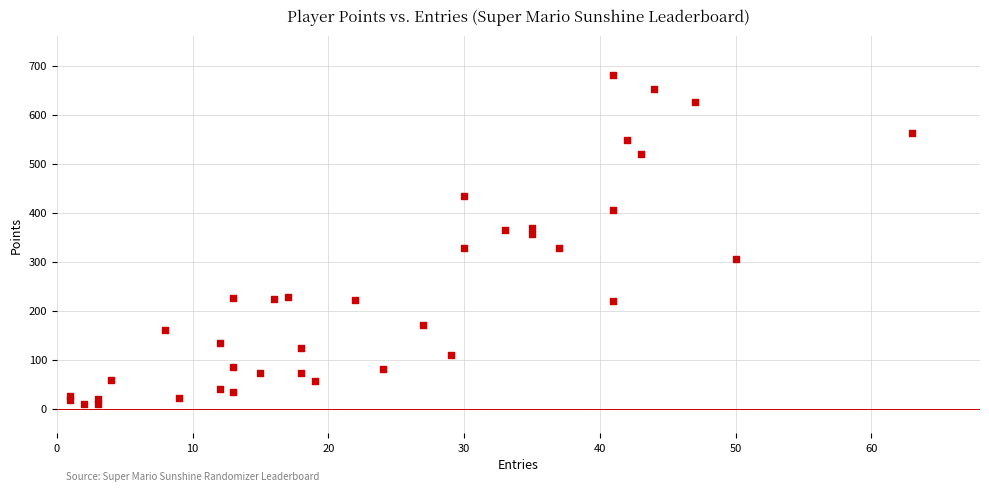

What is the range of X values (max minus min)?

62